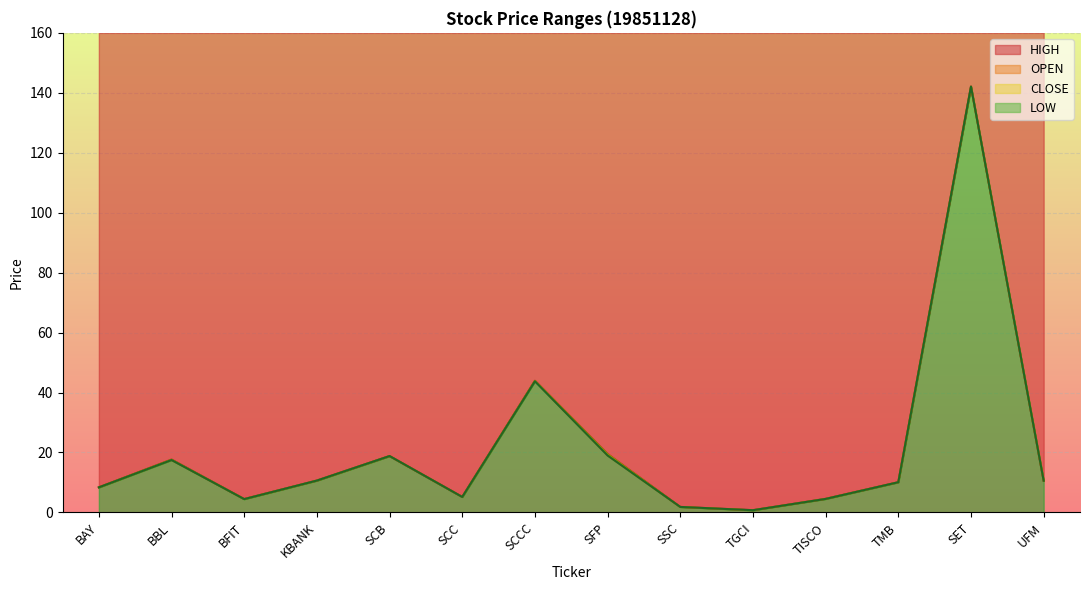

What is the difference between the second highest and minimum values in the CLOSE series?

43.2